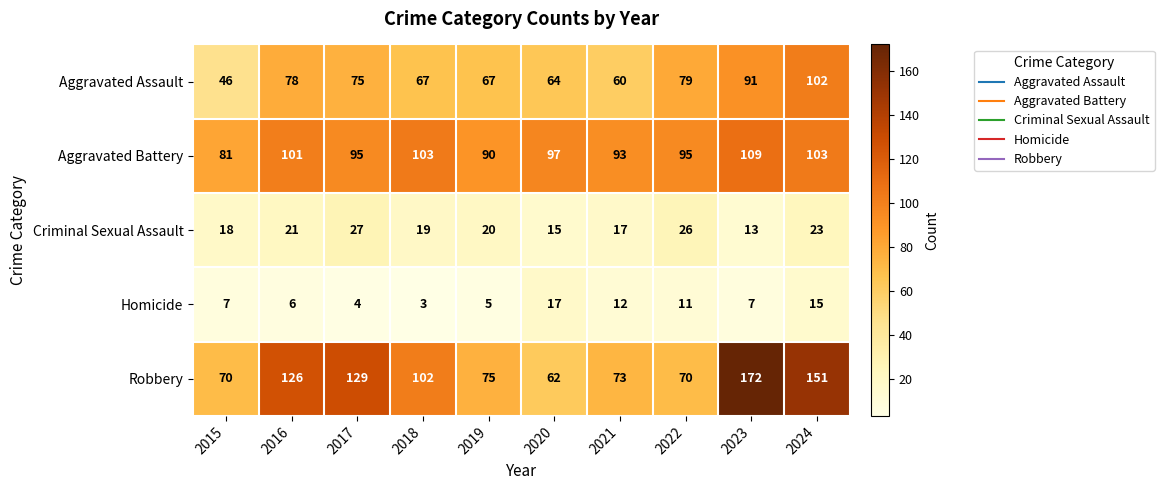

What is the sum of the Homicide values at 2016 and 2018?

9